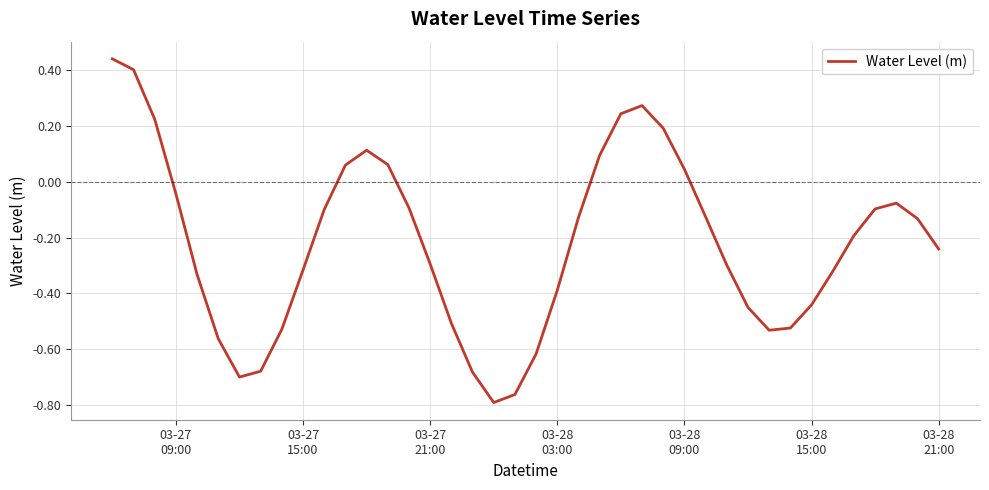

What is the difference between the maximum and minimum values?

1.2